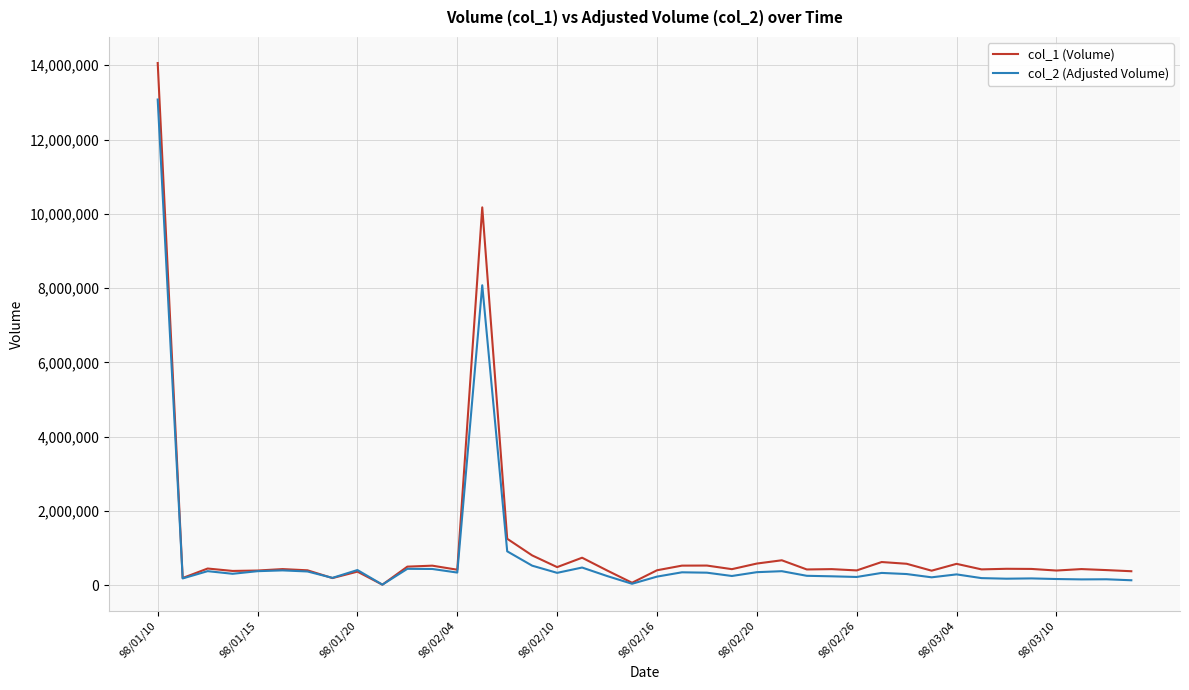

List the series in order of their peak value, lowest first.

col_2 (Adjusted Volume), col_1 (Volume)